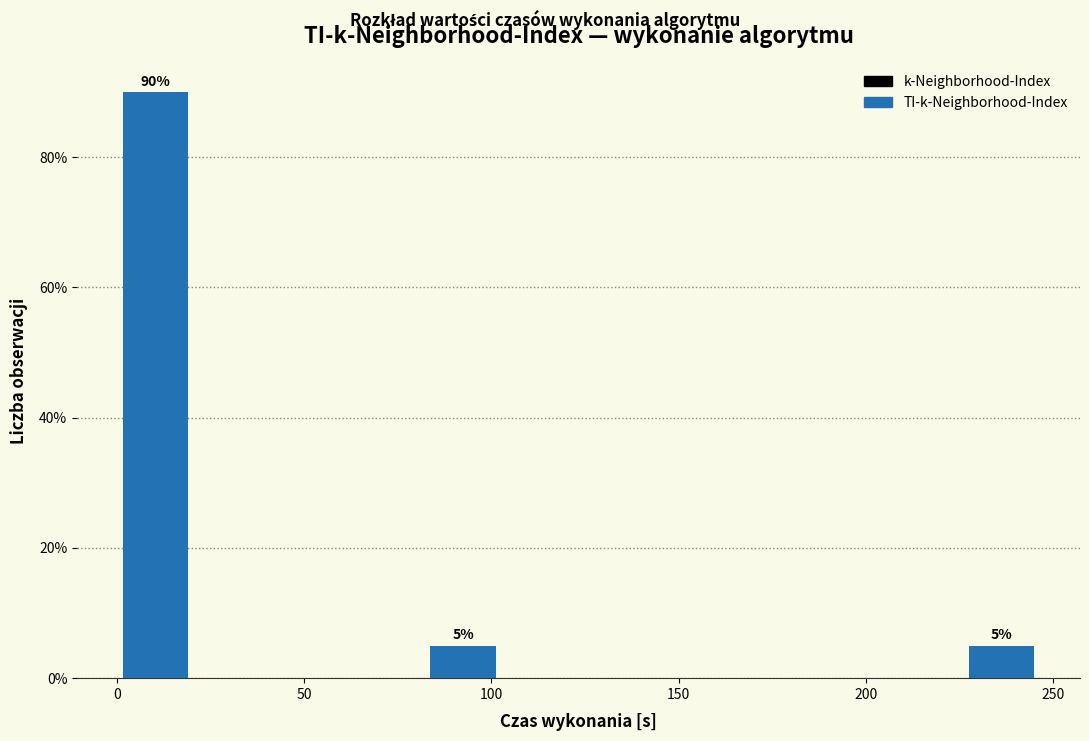

Over which range of the x-axis is the bar tallest?

0 to 20